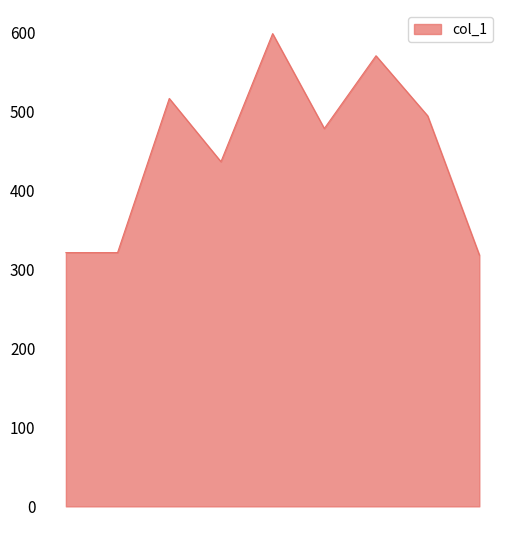

How many values are below 478?

4